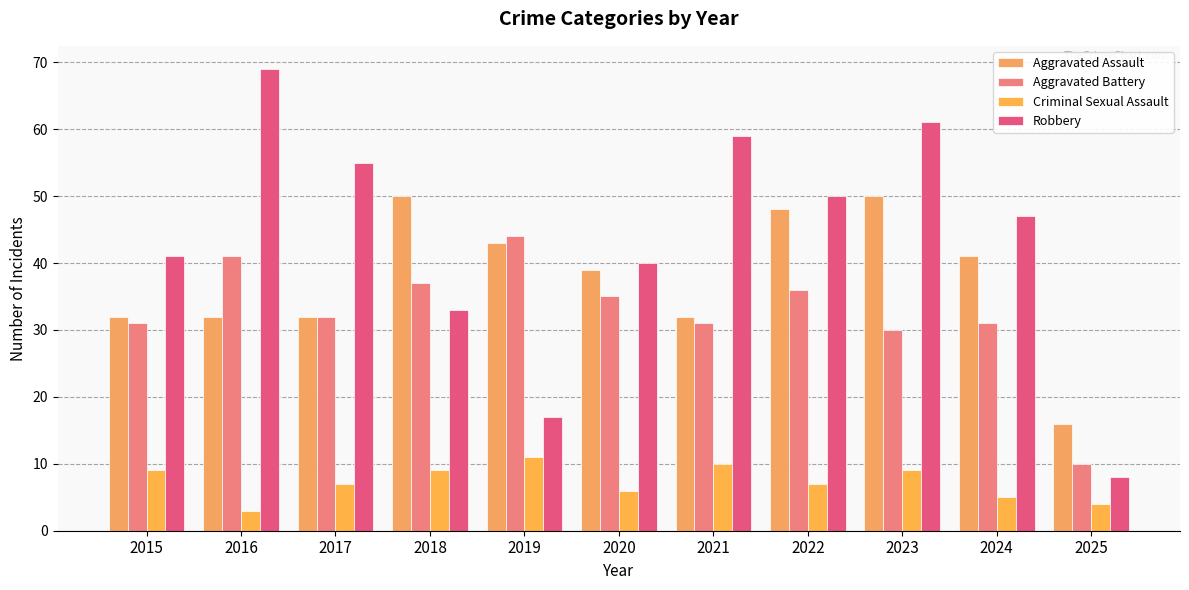

Is it true that Aggravated Assault equals 25 at 2022?

False